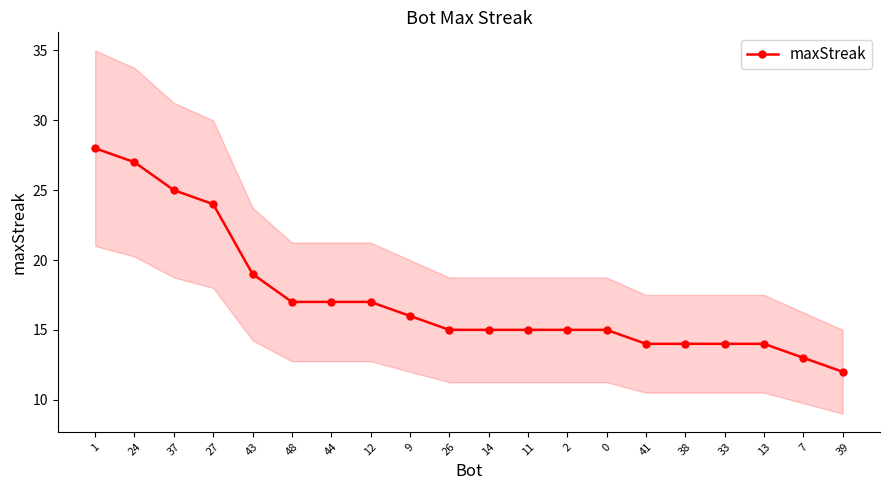

What position from the right is 1?

20